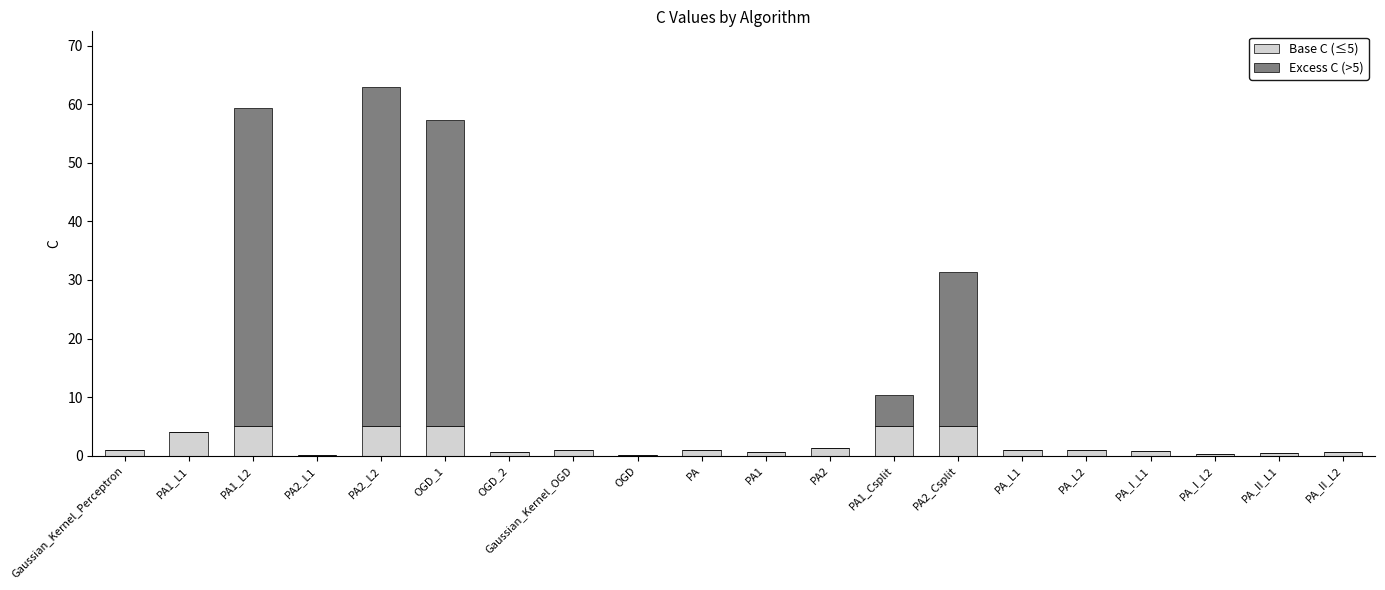

Count the number of data series in this chart.

2